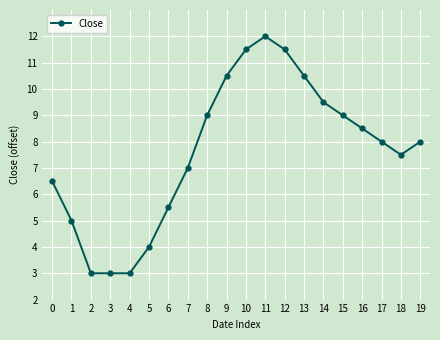

Reading right to left, list all the values displayed in this chart.

19=8.0	18=7.5	17=8.0	16=8.5	15=9.0	14=9.5	13=10.5	12=11.5	11=12.0	10=11.5	9=10.5	8=9.0	7=7.0	6=5.5	5=4.0	4=3.0	3=3.0	2=3.0	1=5.0	0=6.5